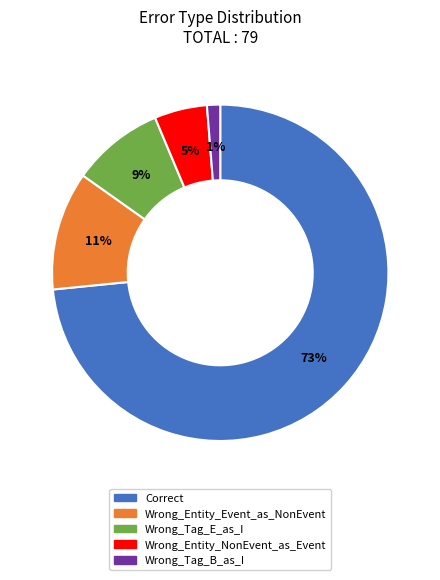

Which category has the biggest portion of the pie?

Correct